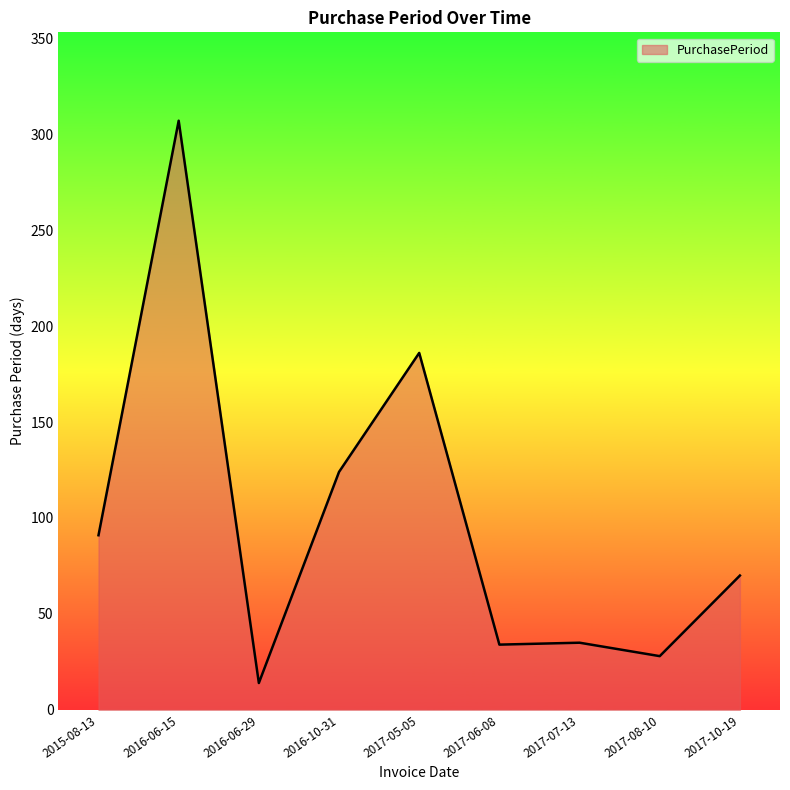

Where does the data first go above 70?

2015-08-13